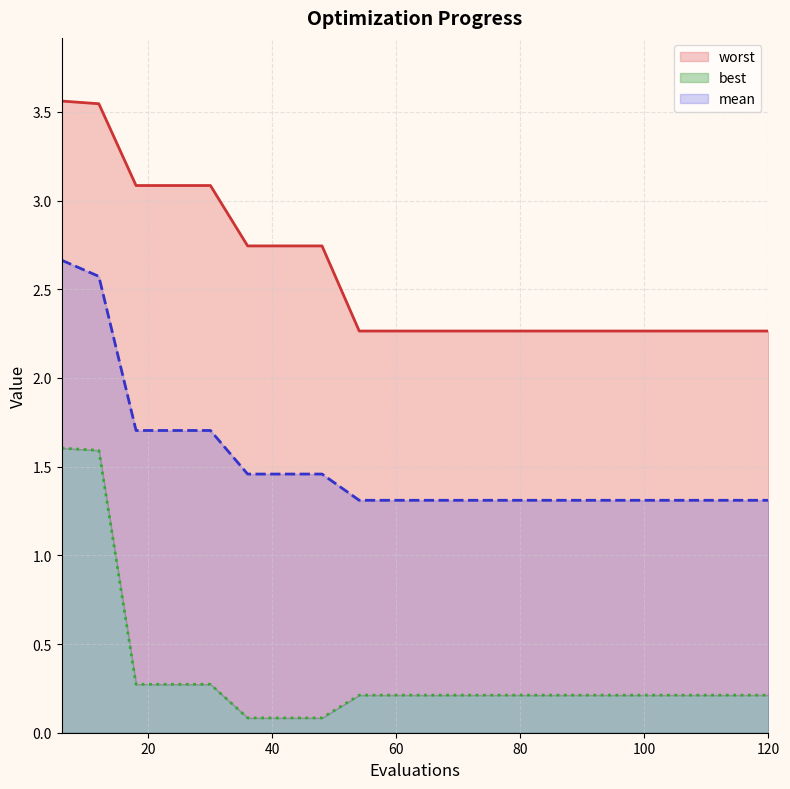

Reading right to left, transcribe all the data shown in this chart.

mean: 1.3	1.3	1.3	1.3	1.3	1.3	1.3	1.3	1.3	1.3	1.3	1.3	1.5	1.5	1.5	1.7	1.7	1.7	2.6	2.7
best: 0.2	0.2	0.2	0.2	0.2	0.2	0.2	0.2	0.2	0.2	0.2	0.2	0.1	0.1	0.1	0.3	0.3	0.3	1.6	1.6
worst: 2.3	2.3	2.3	2.3	2.3	2.3	2.3	2.3	2.3	2.3	2.3	2.3	2.7	2.7	2.7	3.1	3.1	3.1	3.5	3.6